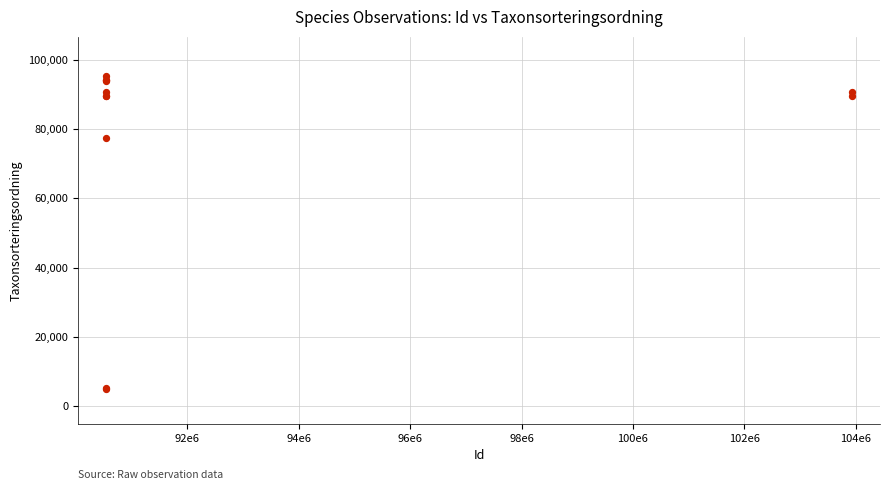

What Y value in the scatter plot is closest to 50150?

77506